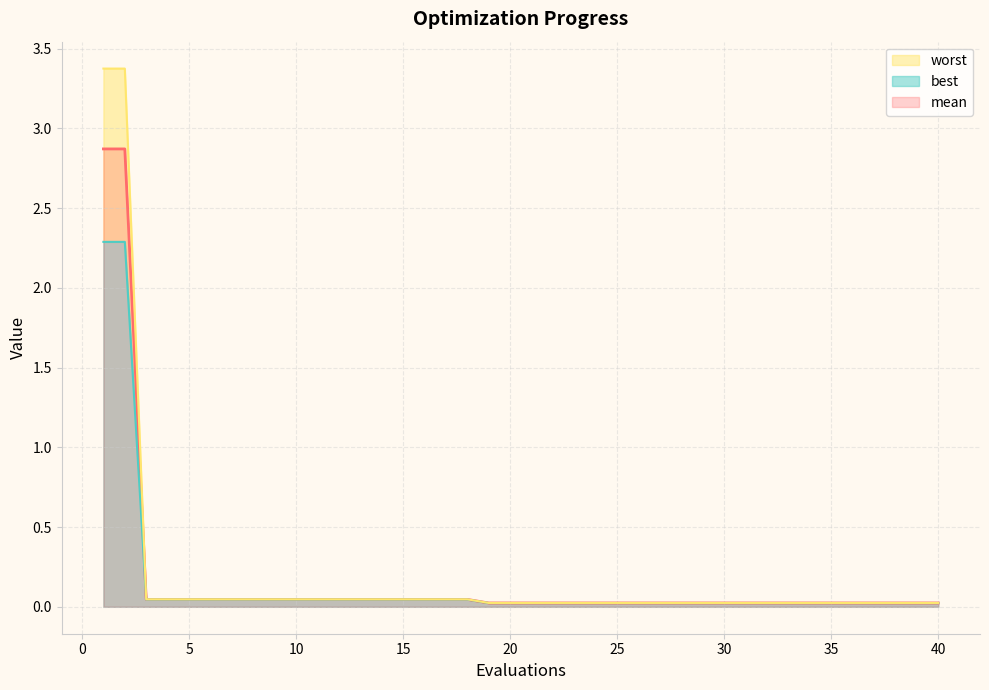

True or false: mean and worst cross at least once.

False